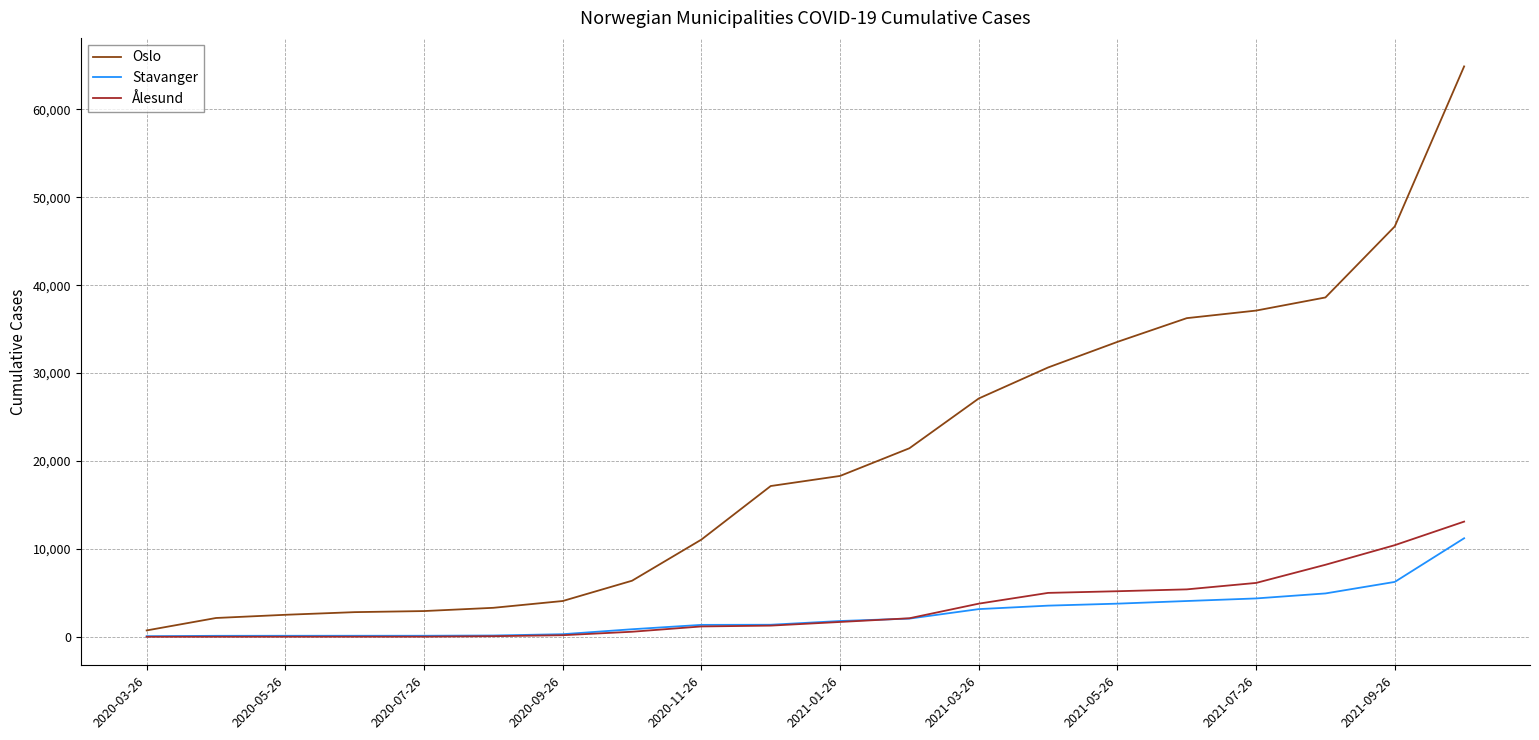

Which series has the widest spread of values?

Oslo